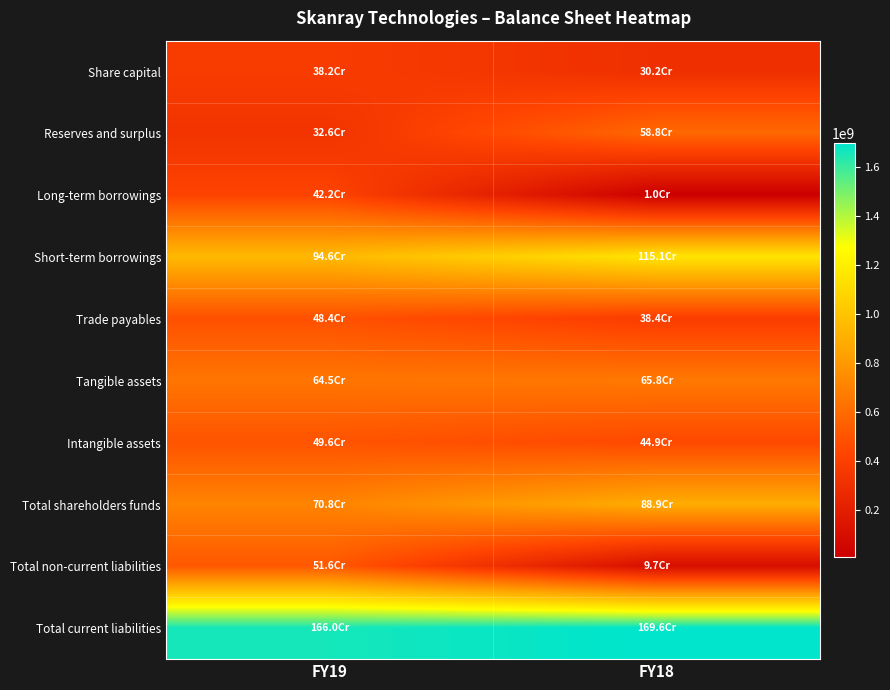

Reading left to right, transcribe all the data shown in this chart.

Share capital: FY19=381646840	FY18=301646840
Reserves and surplus: FY19=326441782	FY18=587815626
Long-term borrowings: FY19=421717881	FY18=10300727
Short-term borrowings: FY19=946281226	FY18=1151304653
Trade payables: FY19=484166473	FY18=384131750
Tangible assets: FY19=645000729	FY18=658497249
Intangible assets: FY19=496184299	FY18=448662034
Total shareholders funds: FY19=708088622	FY18=889462466
Total non-current liabilities: FY19=516103399	FY18=97185911
Total current liabilities: FY19=1659777003	FY18=1696300818